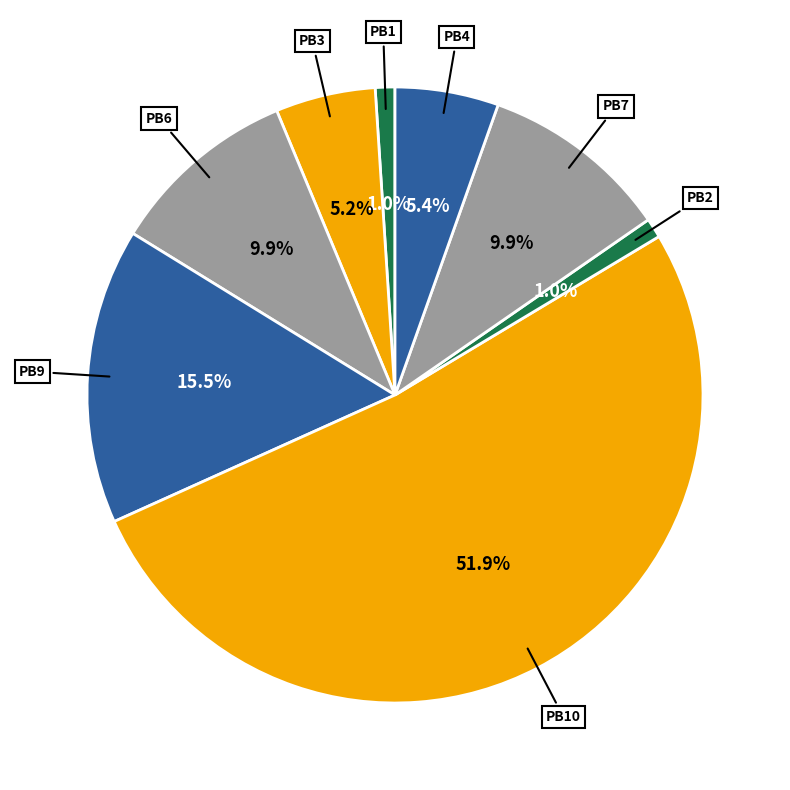

Which slice is the largest?

PB10